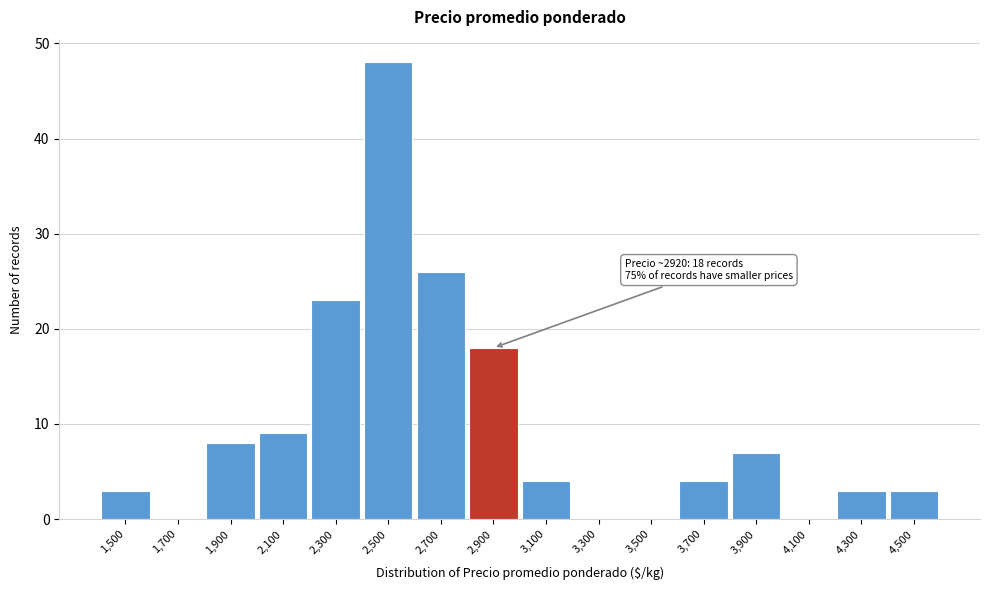

Reading left to right, list all the values displayed in this chart.

1,500=3	1,700=0	1,900=8	2,100=9	2,300=23	2,500=48	2,700=26	2,900=18	3,100=4	3,300=0	3,500=0	3,700=4	3,900=7	4,100=0	4,300=3	4,500=3